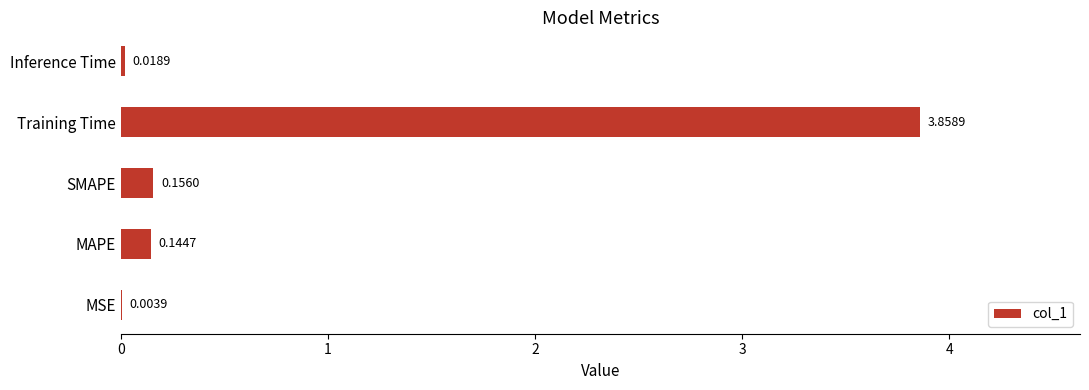

Are the bars horizontal?

Yes